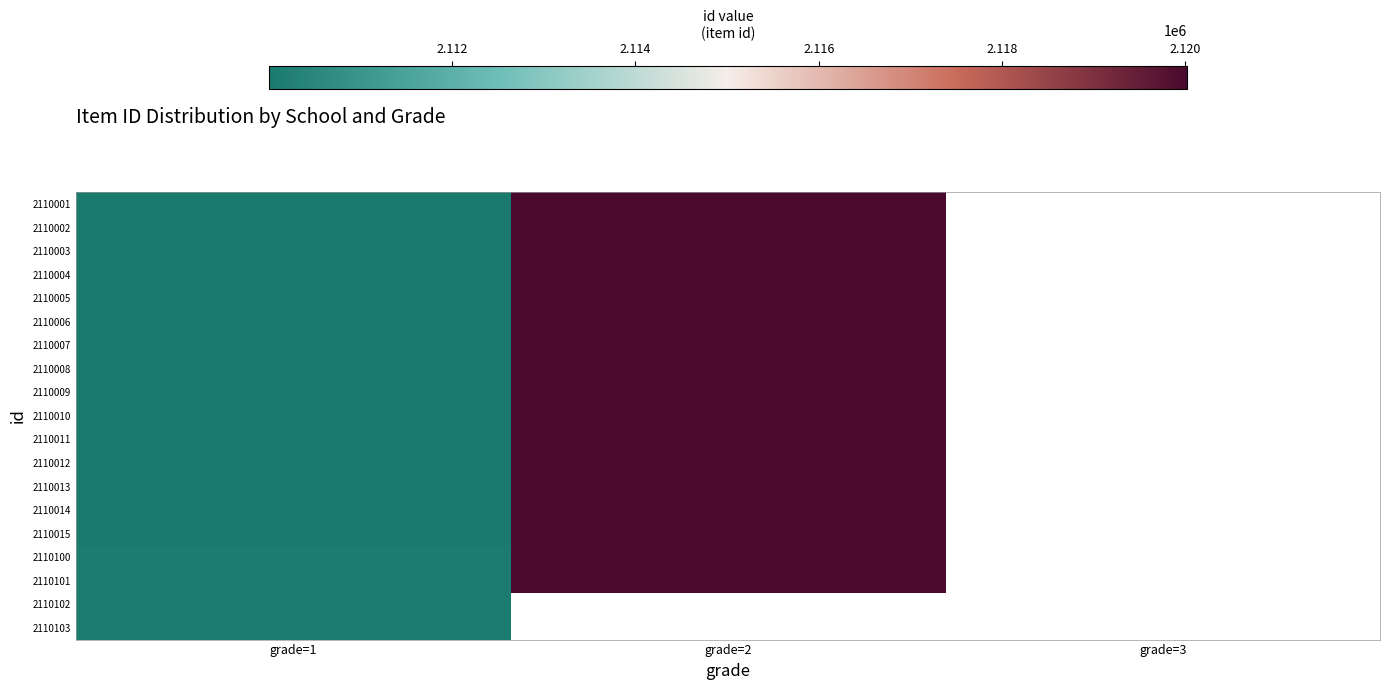

At which category does the chart reach its peak across all series?

grade=2